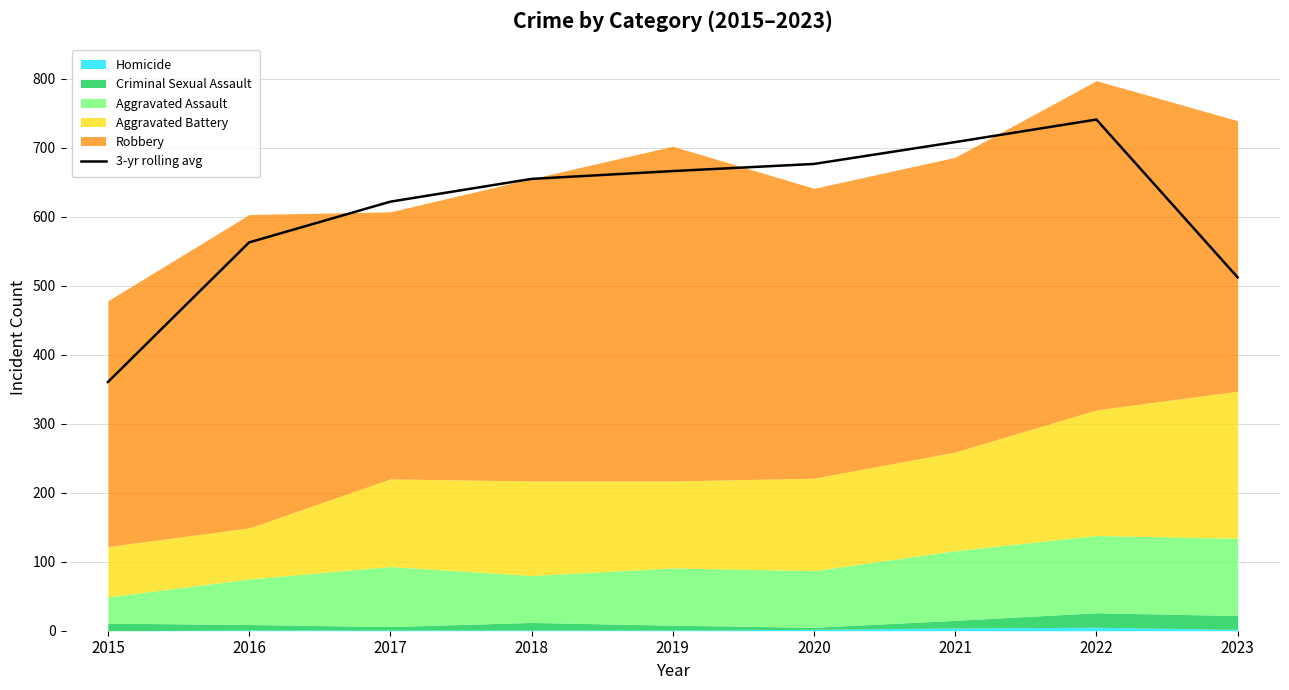

Reading right to left, list all the values displayed in this chart.

512.0	740.7	708.0	676.3	666.0	654.7	621.7	562.7	360.3